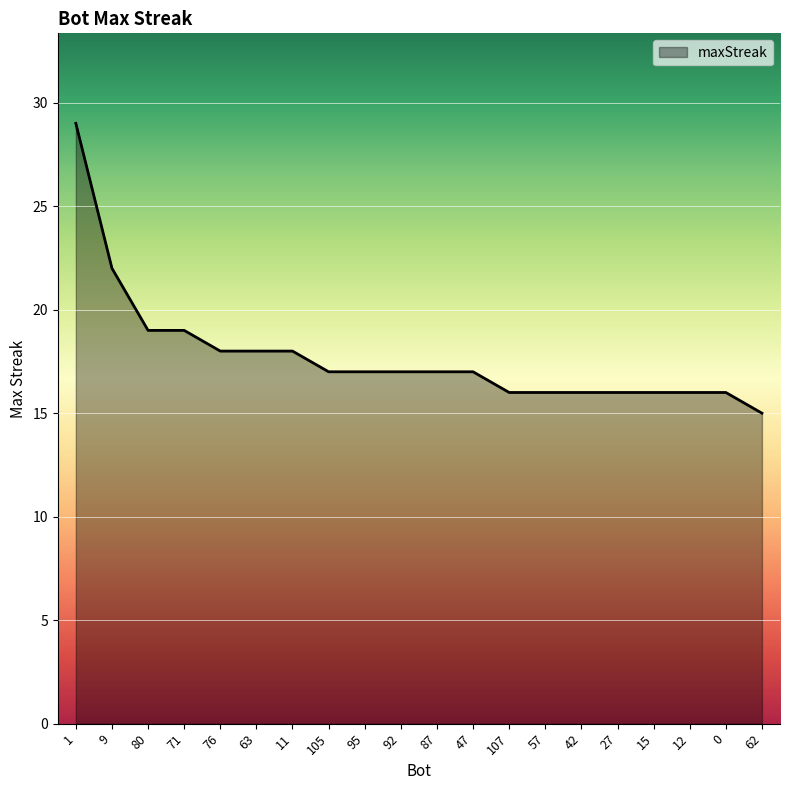

What is the difference between the maximum and second lowest values?

13